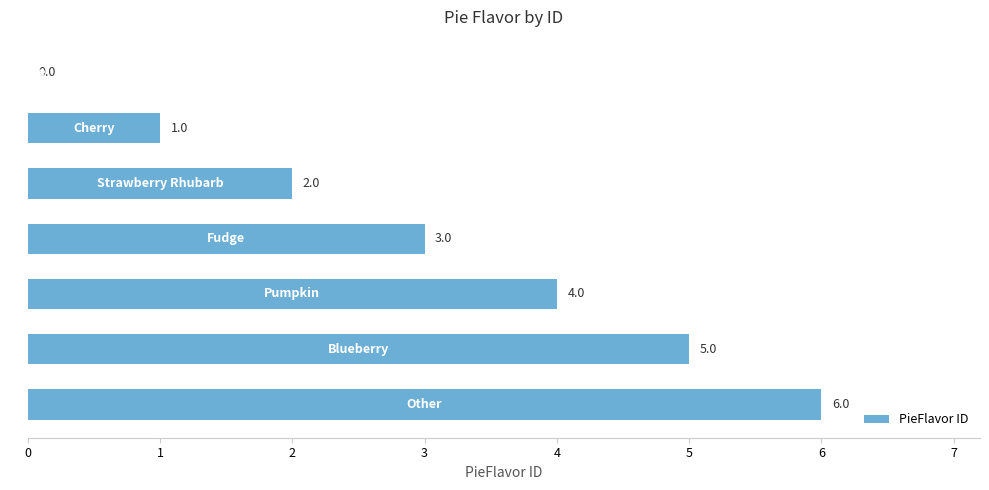

How many values are between 1 and 5?

5